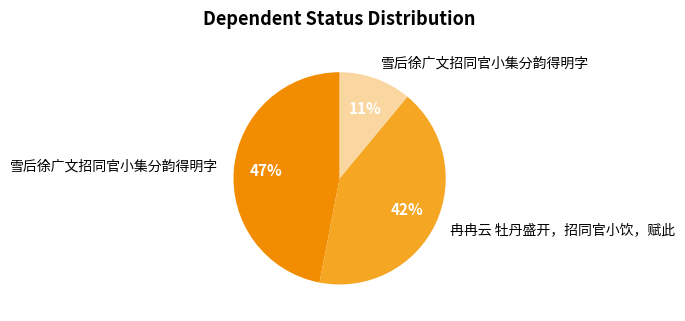

To the nearest percent, what is the difference between the largest and smallest slice percentages?

36%